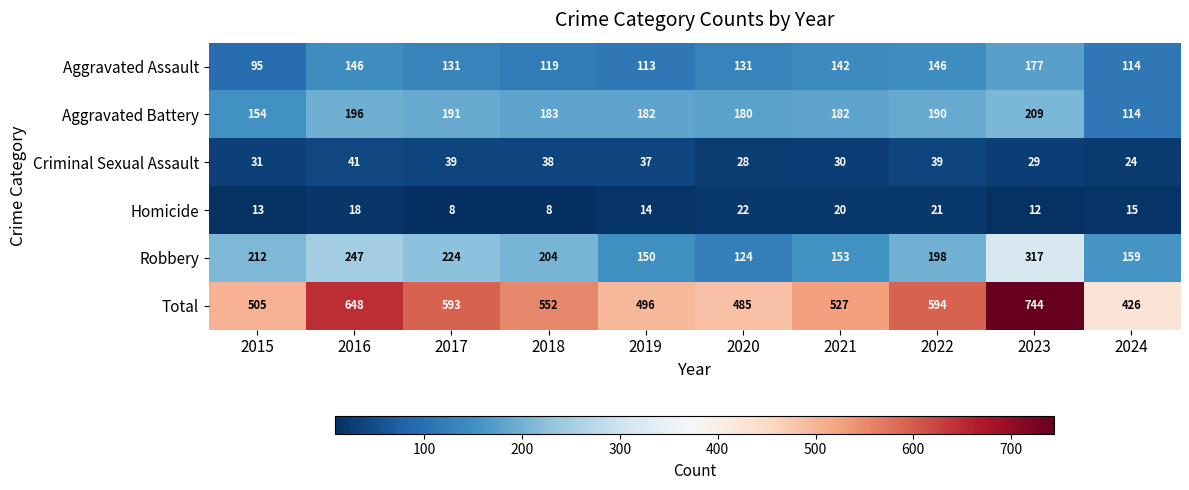

What value does the Total series have at 2020, to the nearest 5?

485